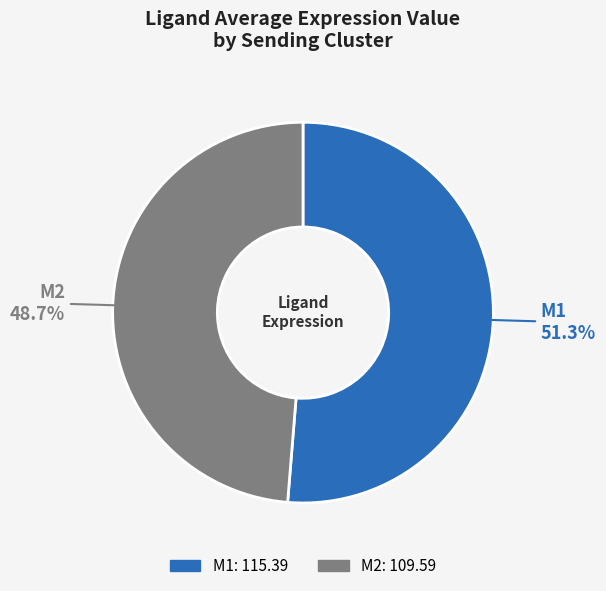

Does any single category account for the majority?

Yes